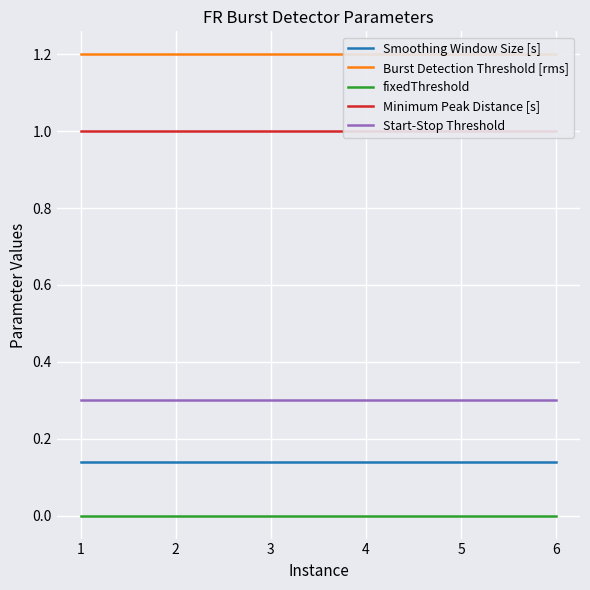

Is the value of fixedThreshold at 1 greater than the value of Start-Stop Threshold at 4?

No